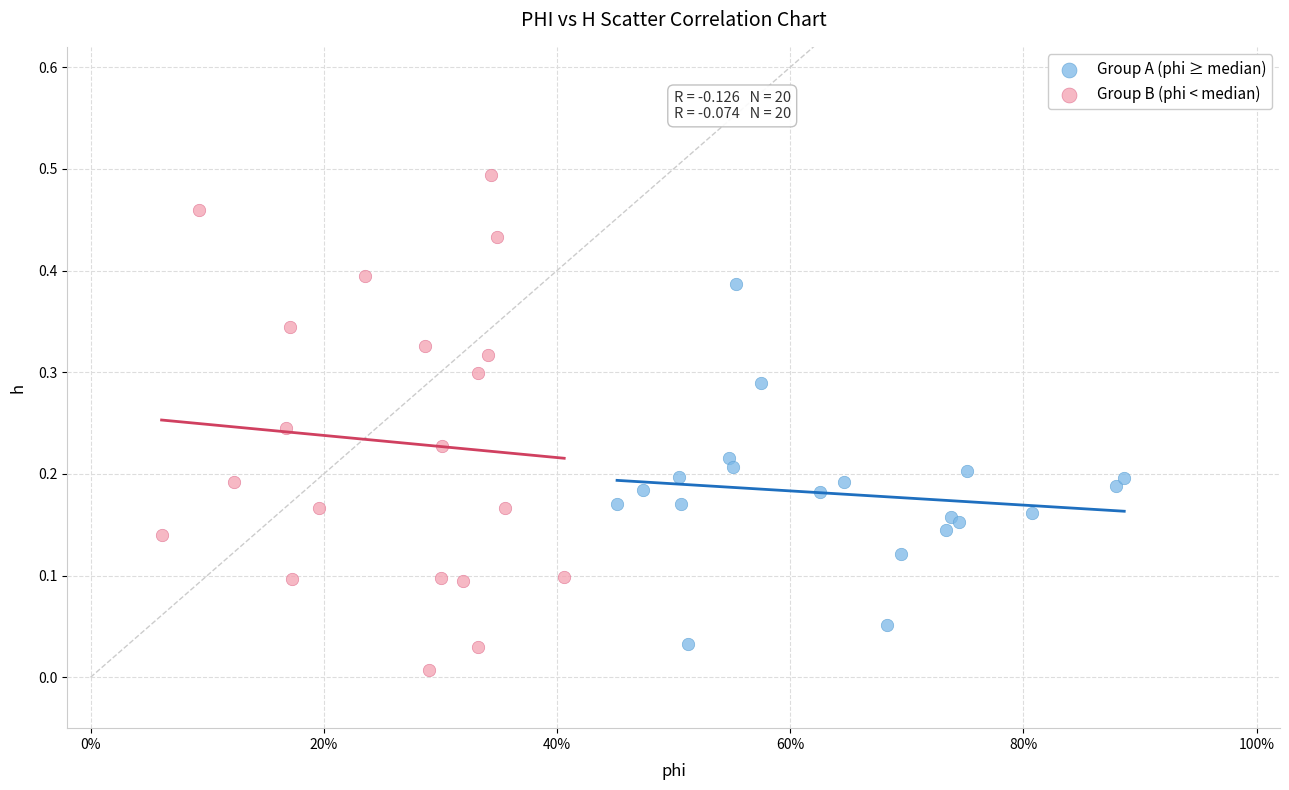

Which series contains the highest Y value?

Group B (phi < median)